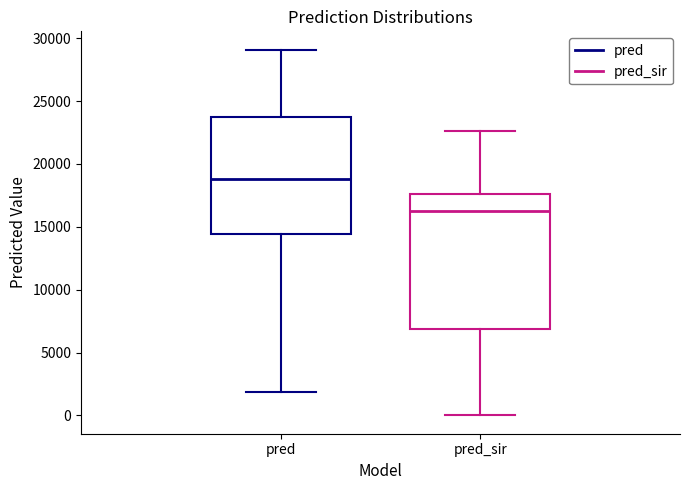

Which box is the tallest, from its lower edge to its upper edge?

pred_sir